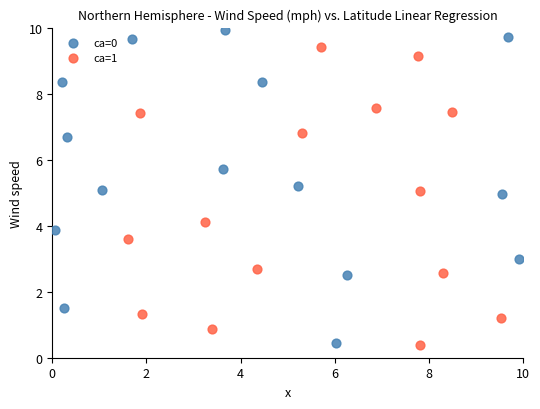

Which series has the largest Y range (max minus min)?

ca=0